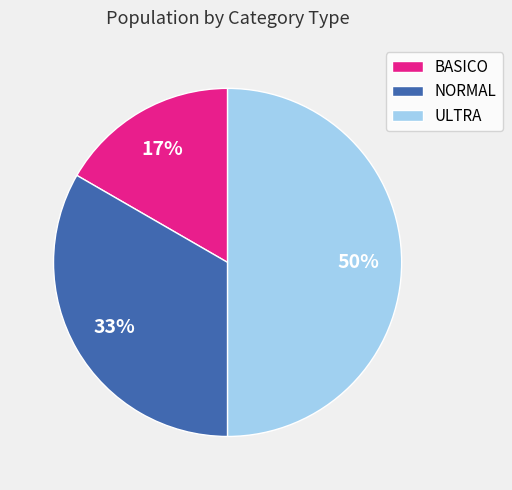

Is it true that NORMAL is 26% of the pie?

False